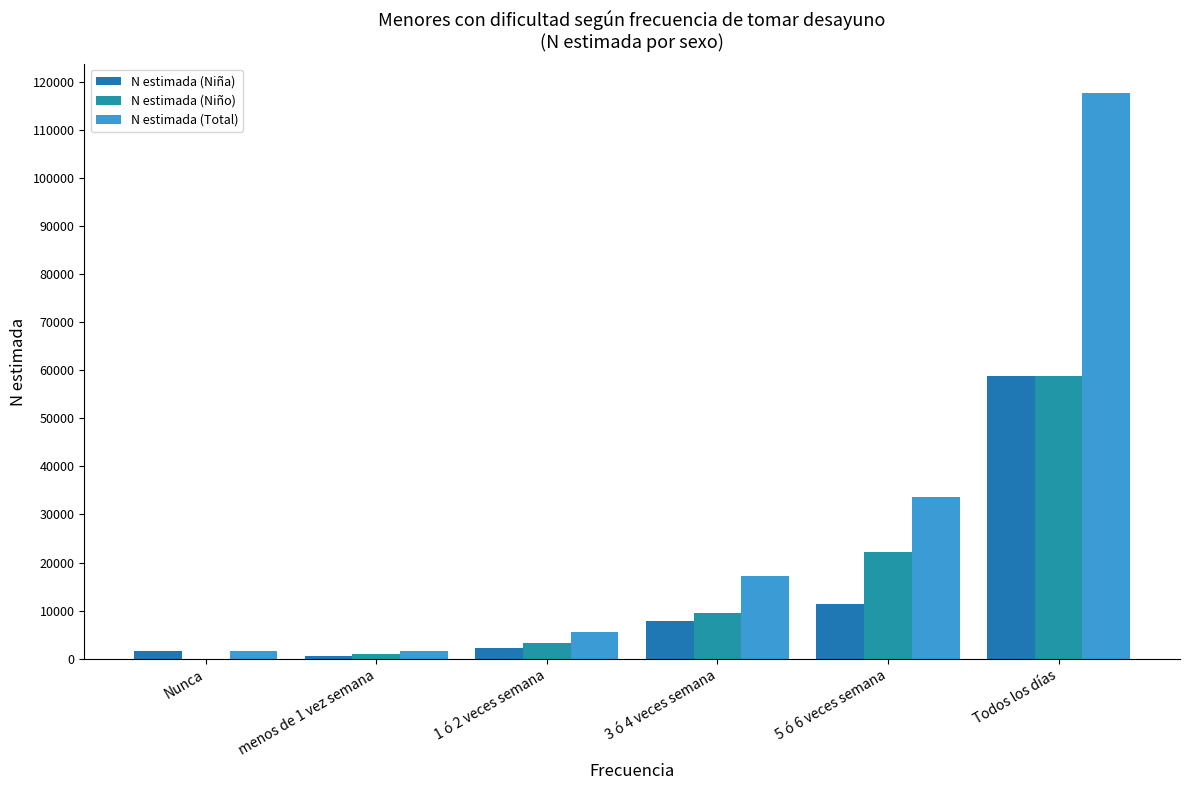

The value of N estimada (Niño) at 5 ó 6 veces semana is 37137. True or false?

False